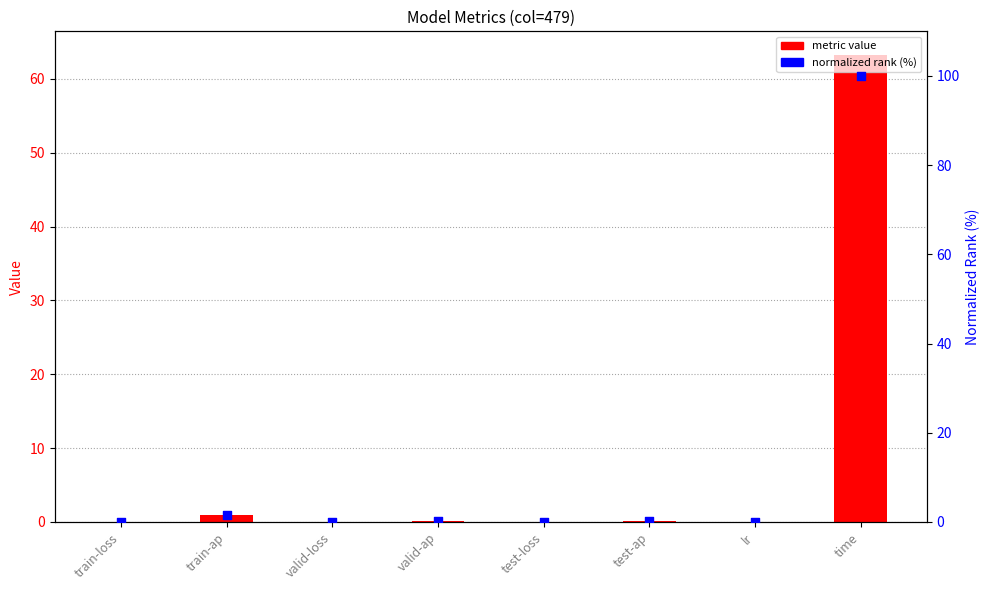

Which series reaches the minimum Y coordinate?

normalized rank (%)